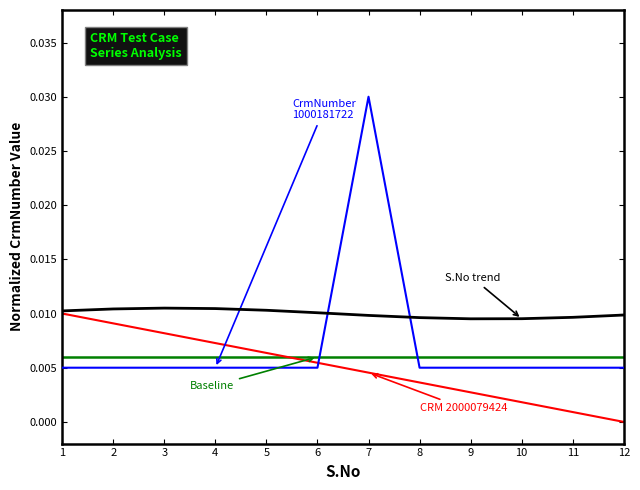

At which category is the sum across all series the highest?

7